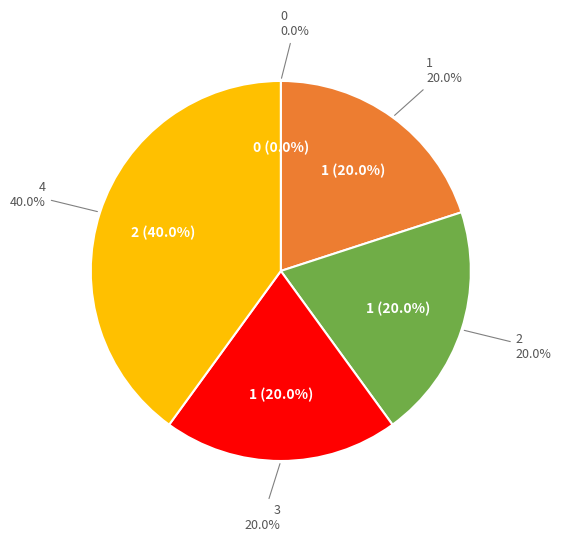

To the nearest percent, what is the average slice percentage?

20%